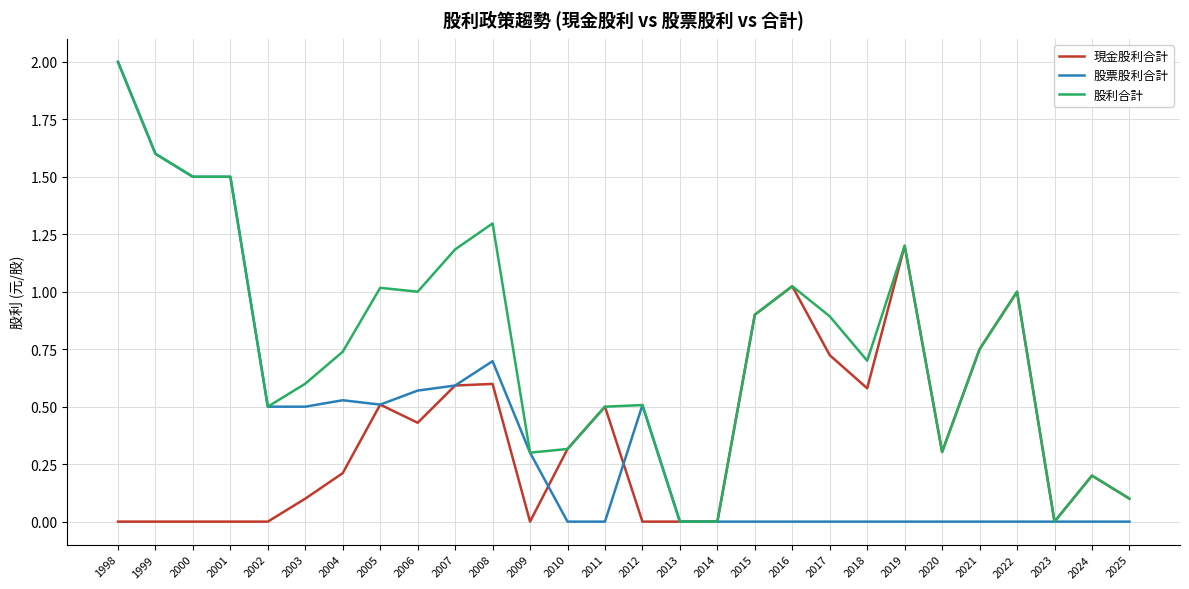

Is it true that 現金股利合計 equals 0.2 at 2025?

False